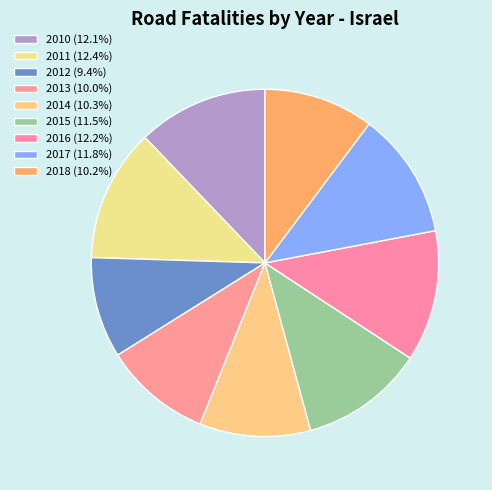

How many slices are in this pie chart?

9